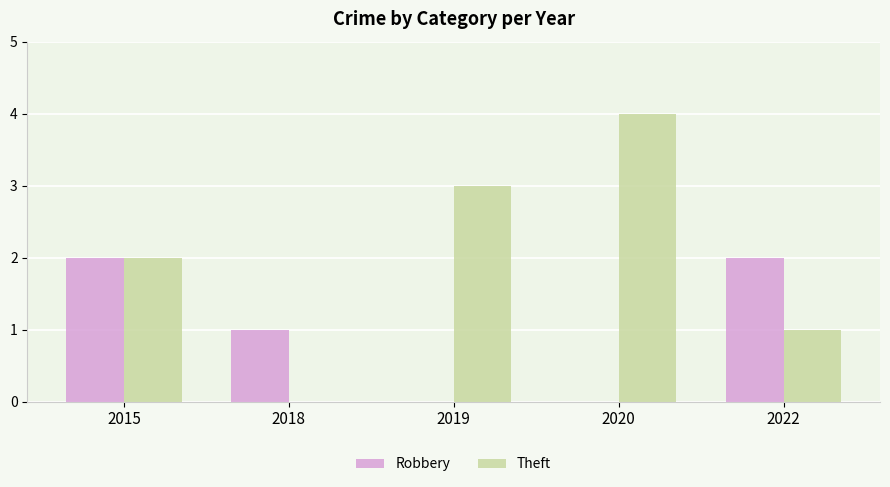

What is the spread (max minus min) of values at 2018?

1